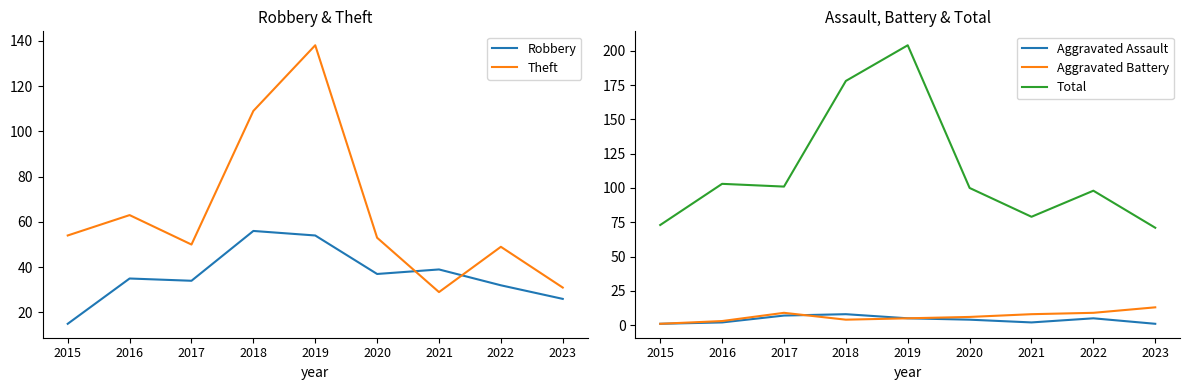

Rank the categories by Total value from highest to lowest.

2019, 2018, 2016, 2017, 2020, 2022, 2021, 2015, 2023